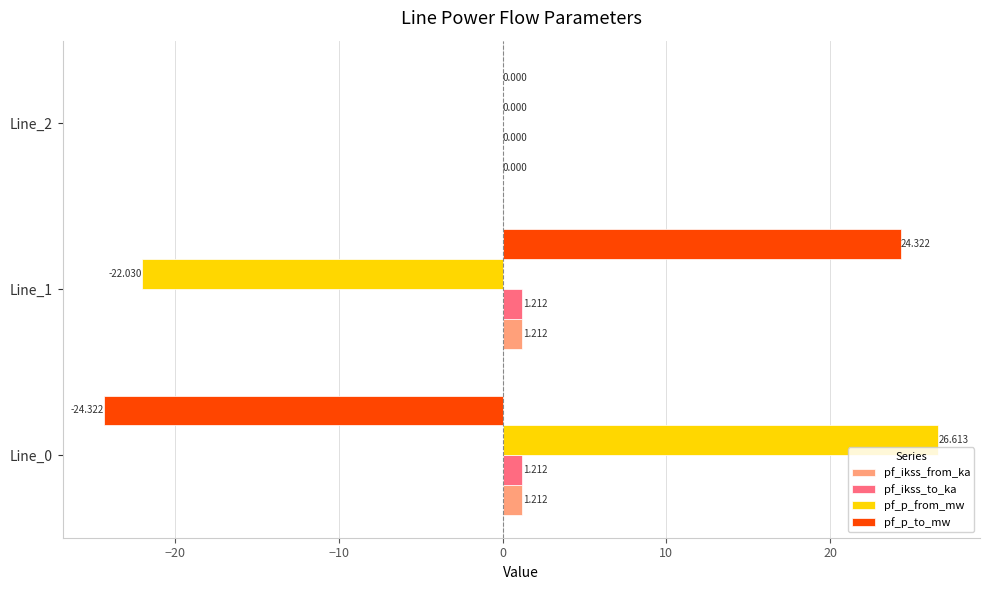

Which series changed the most between Line_0 and Line_1?

pf_p_to_mw